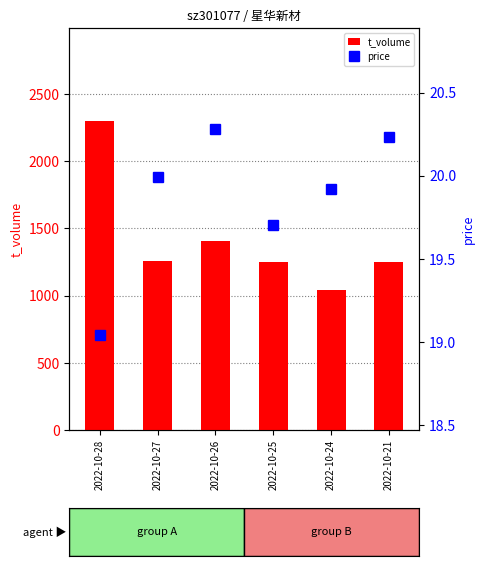

What are all the series names shown in the legend?

t_volume, price